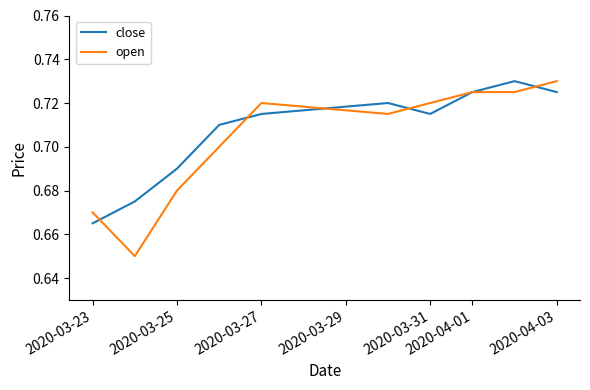

Which series has the largest range (max minus min)?

open